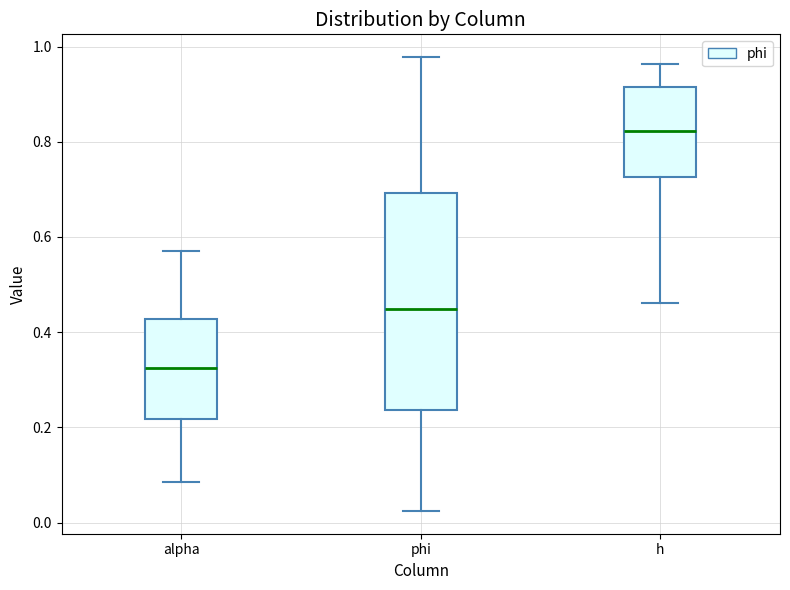

Where is the lower edge of the box for phi on the y-axis? The values are not printed on the chart, so give them approximately, as read against the axis.

0.24